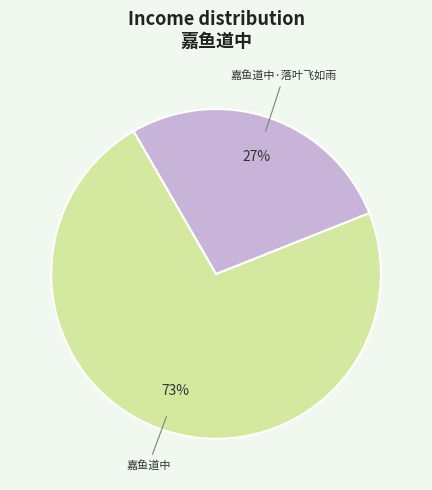

To the nearest percent, what is the average slice percentage?

50%